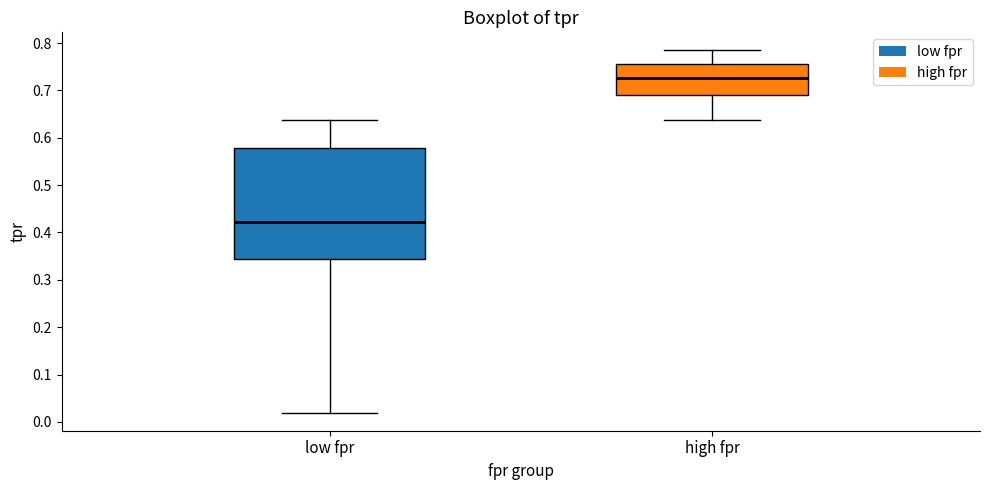

Which box has the lowest median line?

low fpr